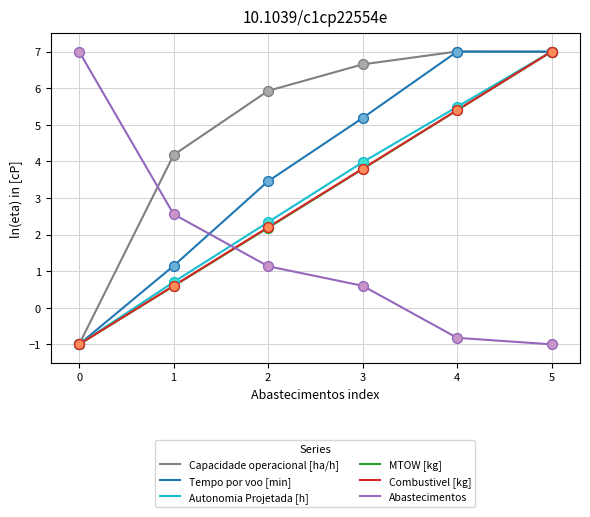

Which series has the largest total across all categories?

Capacidade operacional [ha/h]